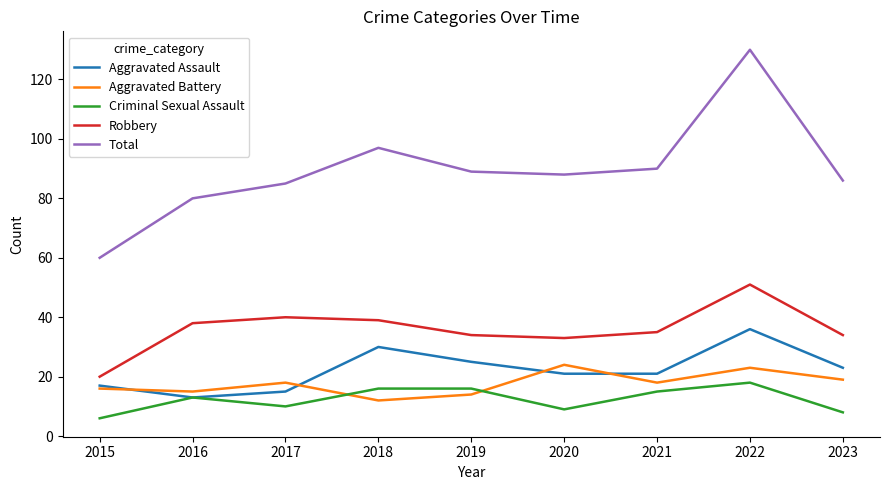

Read the Robbery value at 2021.

35